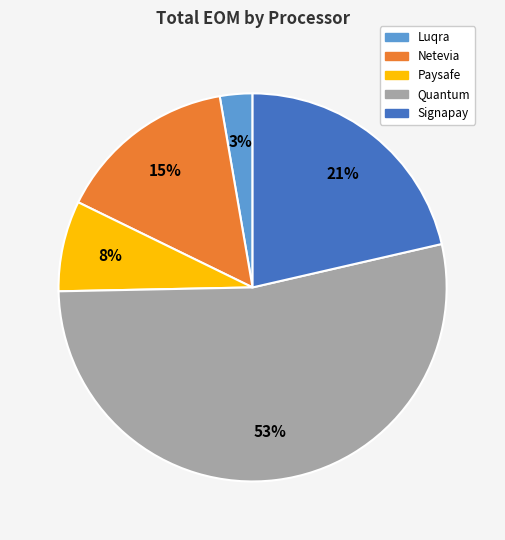

To the nearest percent, what portion does Signapay represent?

21%